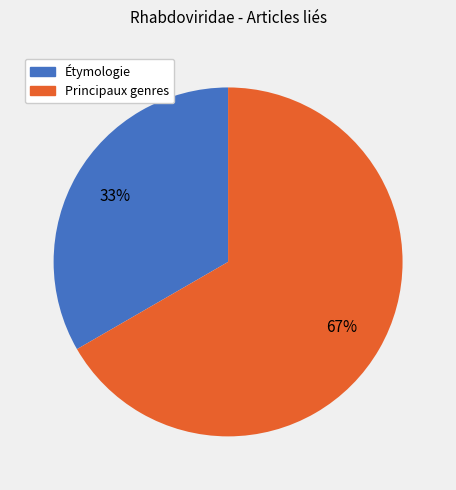

How many segments does this pie chart have?

2